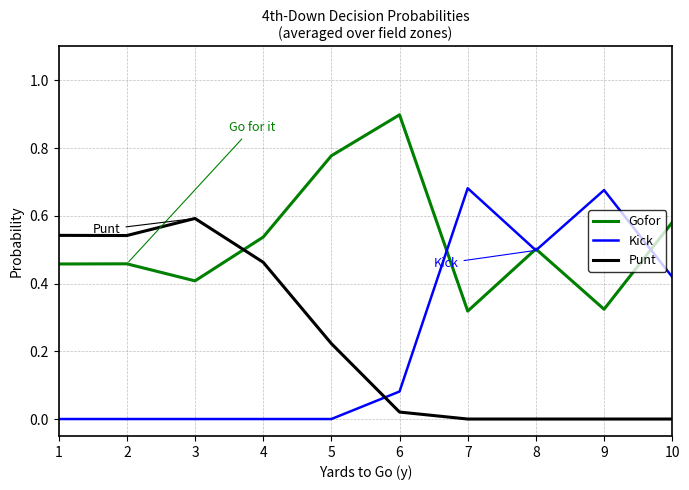

Is the value of Kick at 3 greater than the value of Punt at 4?

No